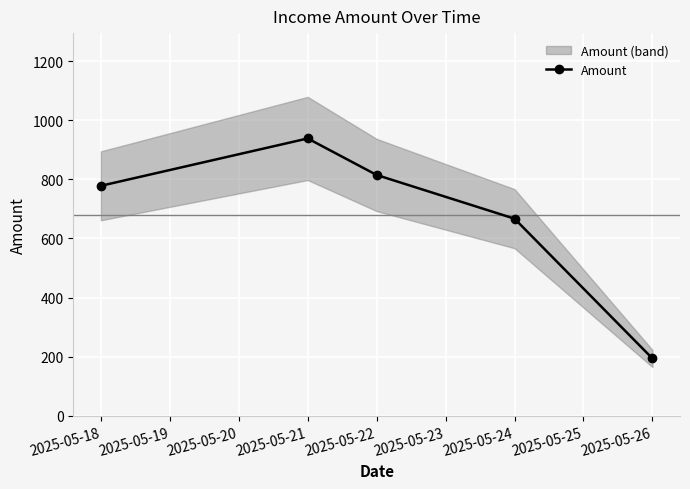

What is the sum of all values?

3392.1